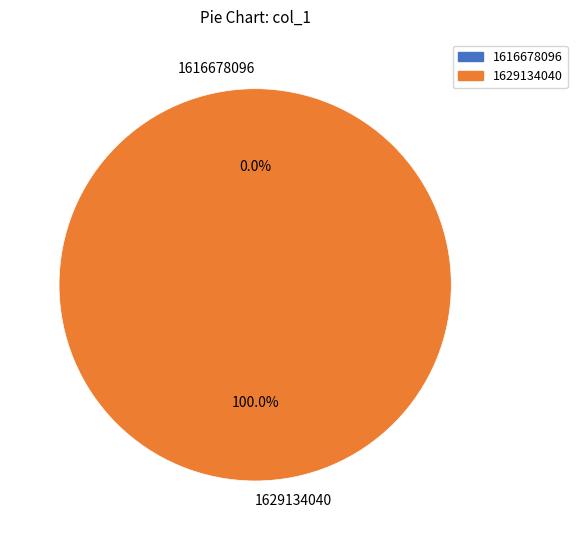

How many segments does this pie chart have?

2